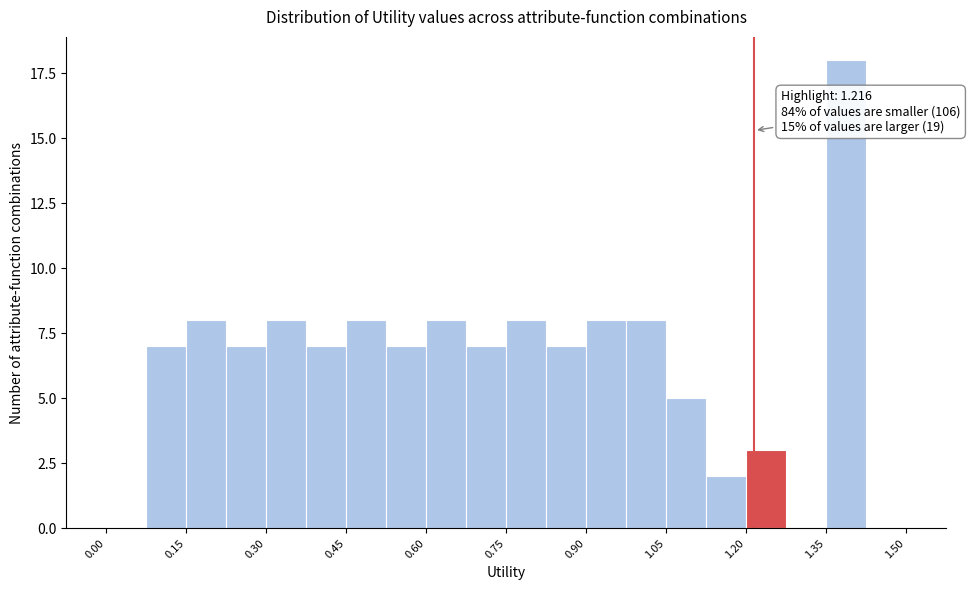

Around what value on the x-axis is the tallest bar? Give the approximate position of its centre, as read against the axis.

1.38